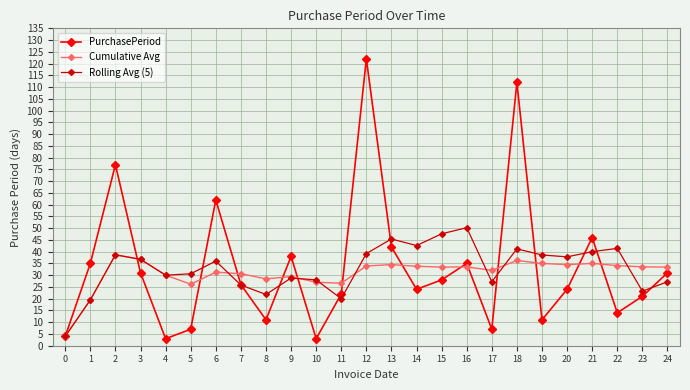

The PurchasePeriod series shows 15.5 at 8. True or false?

False